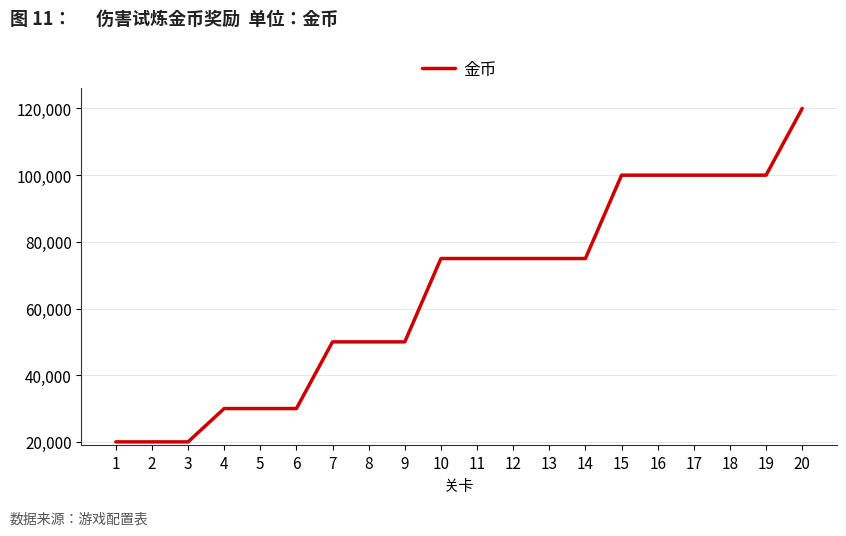

Reading left to right, extract all data points from this chart.

1=20000	2=20000	3=20000	4=30000	5=30000	6=30000	7=50000	8=50000	9=50000	10=75000	11=75000	12=75000	13=75000	14=75000	15=100000	16=100000	17=100000	18=100000	19=100000	20=120000